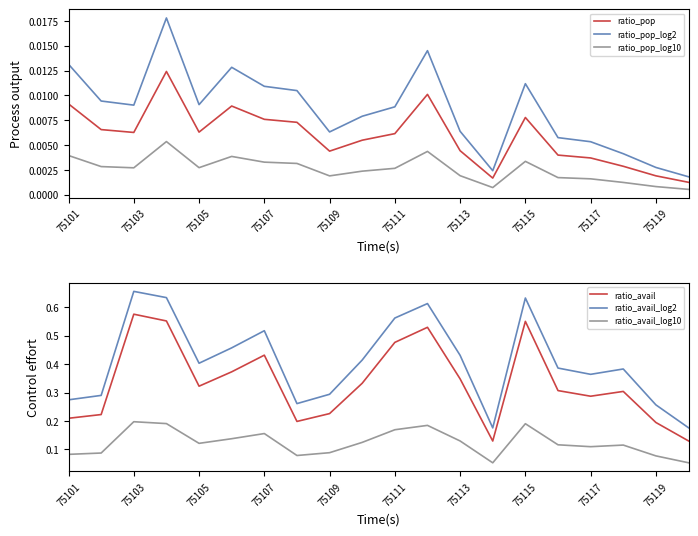

Reading left to right, list all the values displayed in this chart.

ratio_pop: 0.0	0.0	0.0	0.0	0.0	0.0	0.0	0.0	0.0	0.0	0.0	0.0	0.0	0.0	0.0	0.0	0.0	0.0	0.0	0.0
ratio_pop_log2: 0.0	0.0	0.0	0.0	0.0	0.0	0.0	0.0	0.0	0.0	0.0	0.0	0.0	0.0	0.0	0.0	0.0	0.0	0.0	0.0
ratio_pop_log10: 0.0	0.0	0.0	0.0	0.0	0.0	0.0	0.0	0.0	0.0	0.0	0.0	0.0	0.0	0.0	0.0	0.0	0.0	0.0	0.0
ratio_avail: 0.2	0.2	0.6	0.6	0.3	0.4	0.4	0.2	0.2	0.3	0.5	0.5	0.3	0.1	0.6	0.3	0.3	0.3	0.2	0.1
ratio_avail_log2: 0.3	0.3	0.7	0.6	0.4	0.5	0.5	0.3	0.3	0.4	0.6	0.6	0.4	0.2	0.6	0.4	0.4	0.4	0.3	0.2
ratio_avail_log10: 0.1	0.1	0.2	0.2	0.1	0.1	0.2	0.1	0.1	0.1	0.2	0.2	0.1	0.1	0.2	0.1	0.1	0.1	0.1	0.1